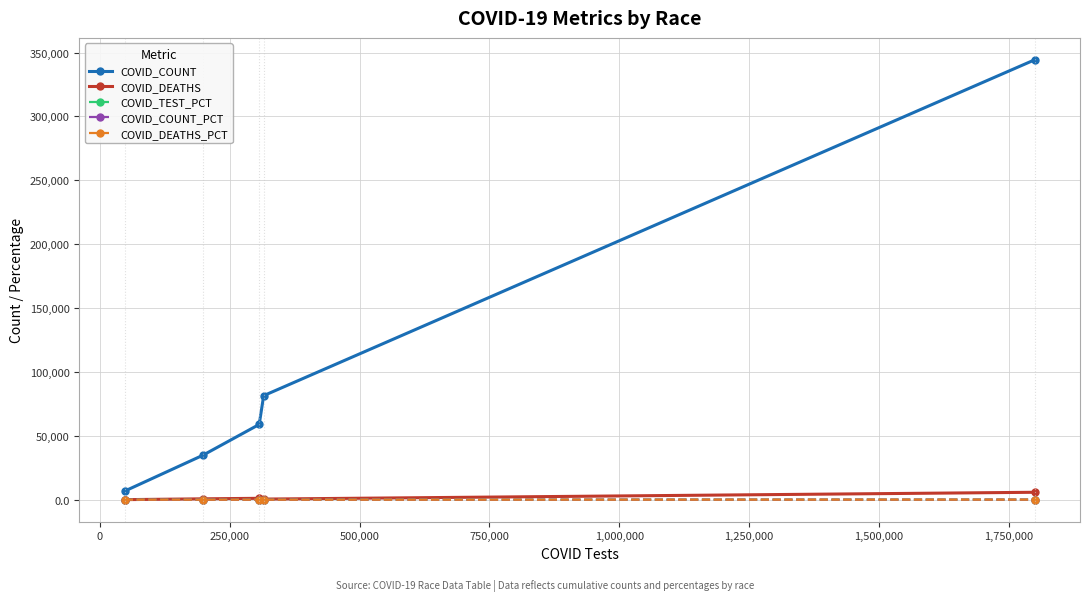

Which series has the largest total across all categories?

COVID_COUNT